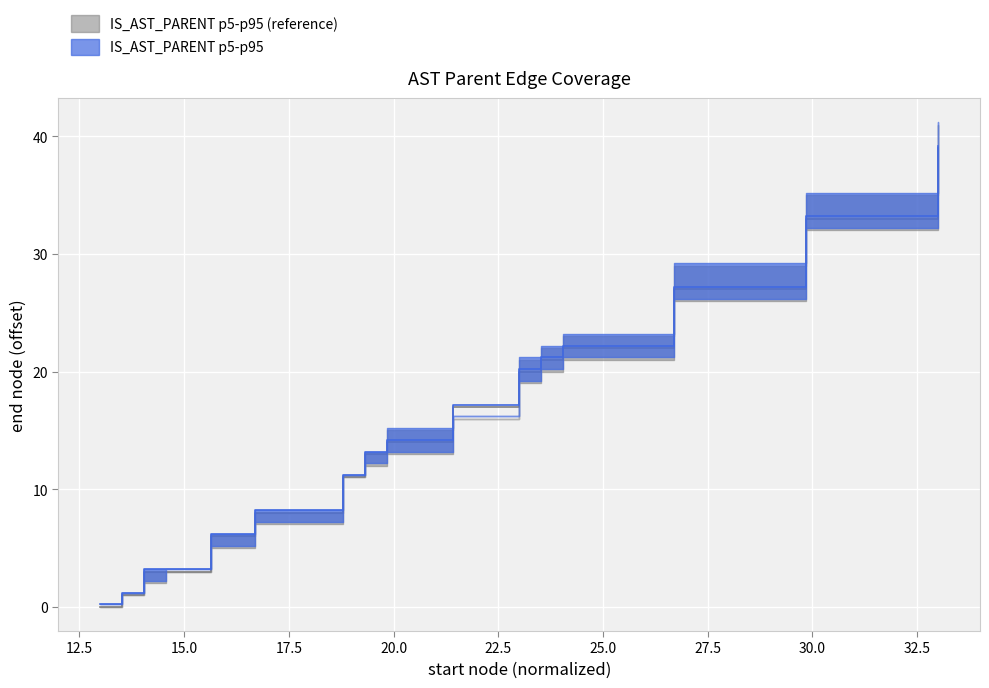

What is the value of the end_p05 point at the 8th from the left?

13.2